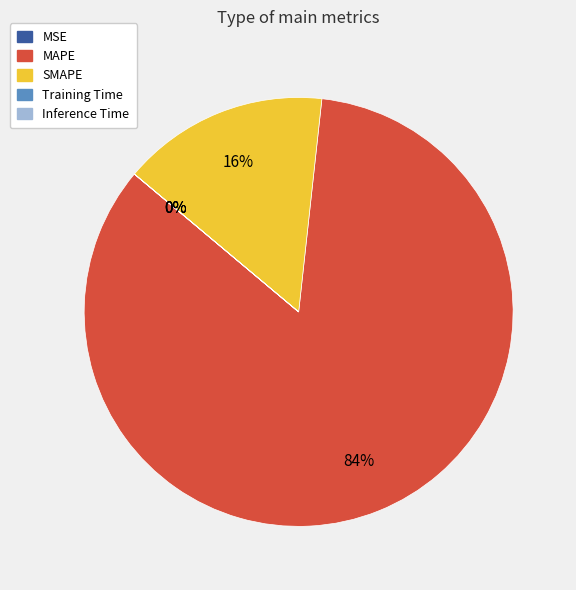

Does MAPE represent more than half of the total?

Yes